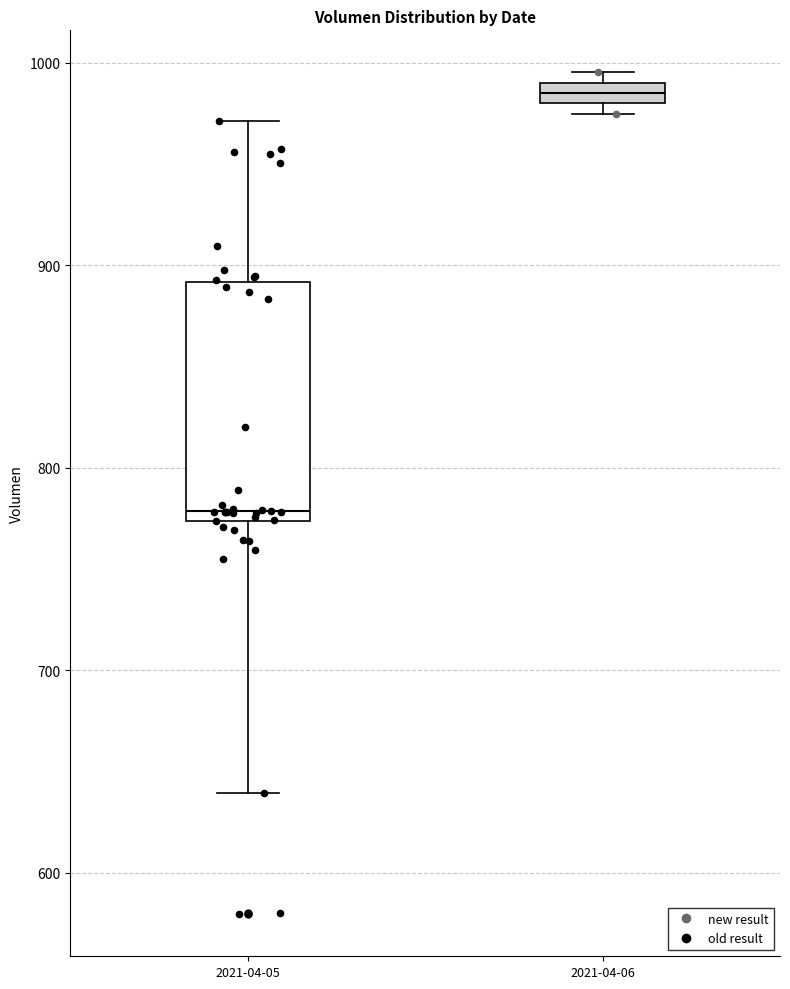

Where is the lower edge of the box for 2021-04-06 on the y-axis? The values are not printed on the chart, so give them approximately, as read against the axis.

980